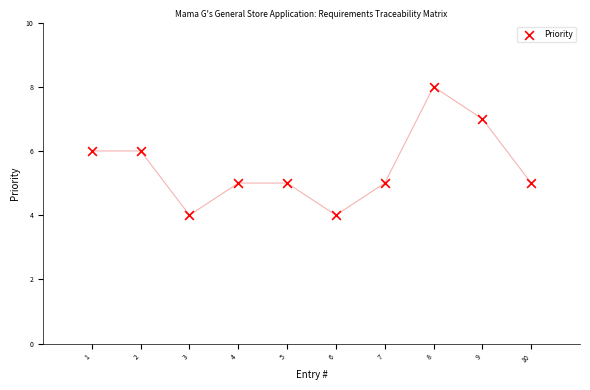

What is the range of Y values (max minus min)?

4